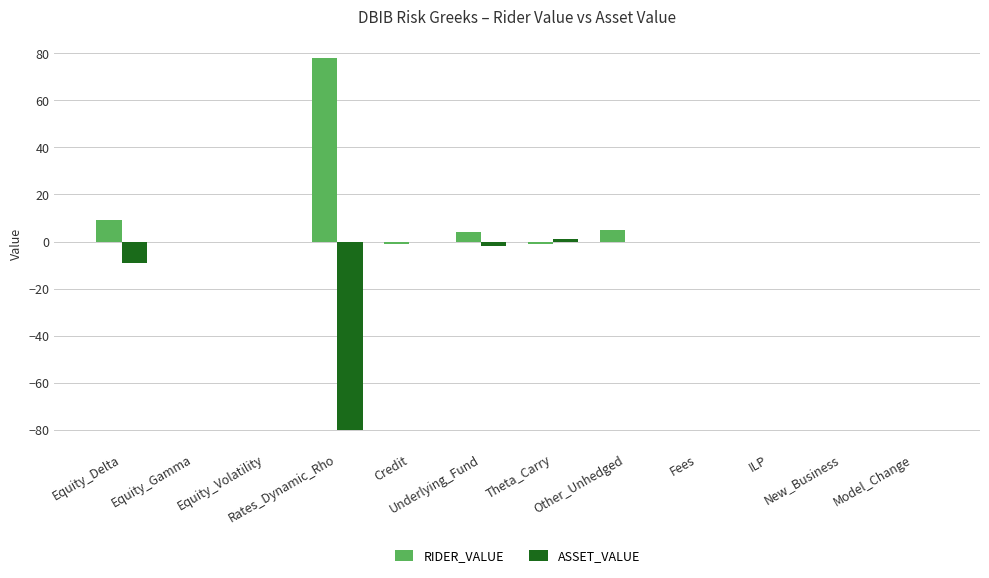

Which category has the highest value across all series?

Rates_Dynamic_Rho